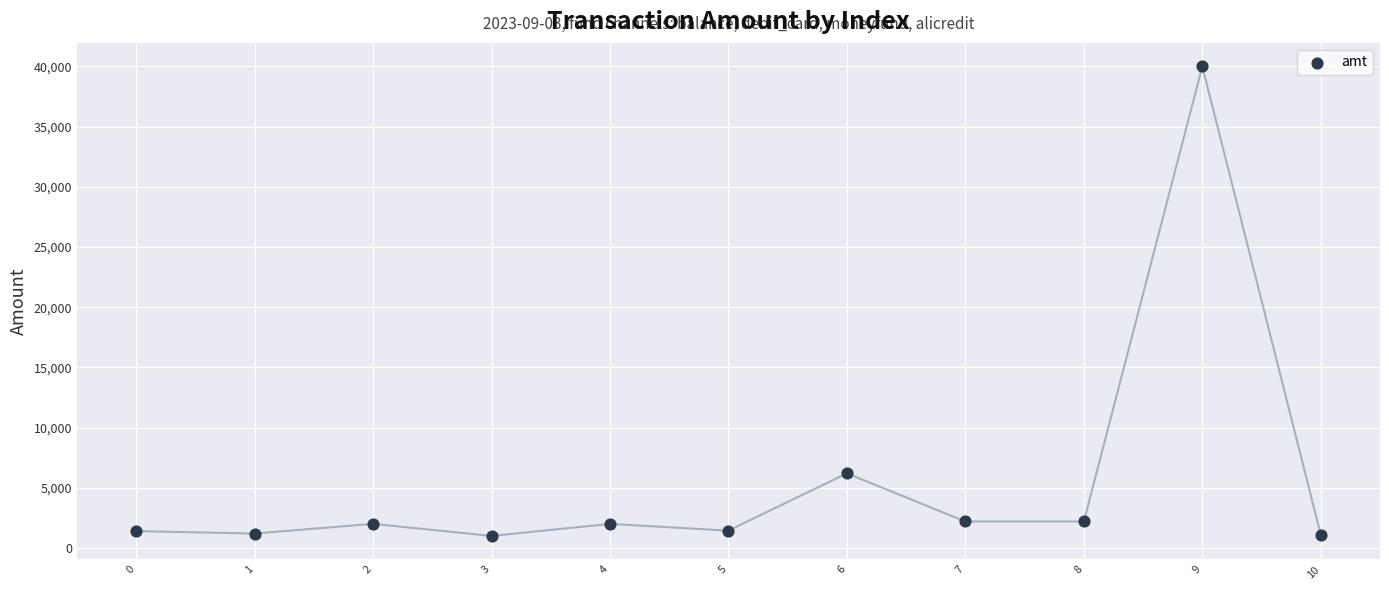

What is the range of Y values (max minus min)?

39000